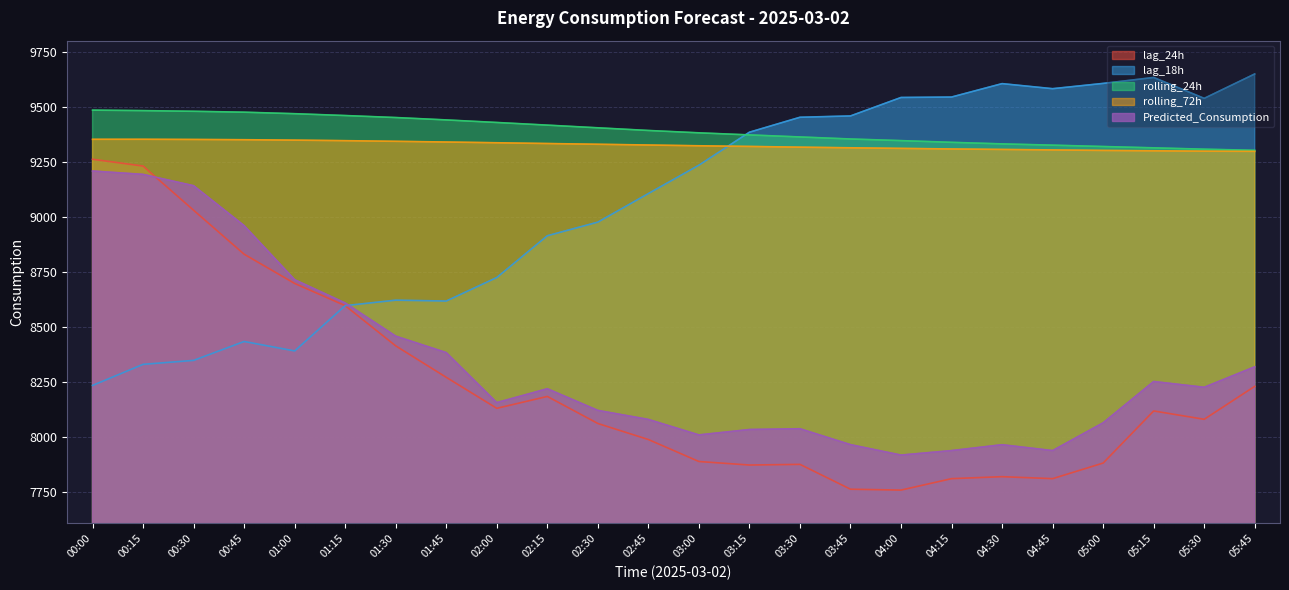

Where is Predicted_Consumption nearest to the value 8564?

01:15